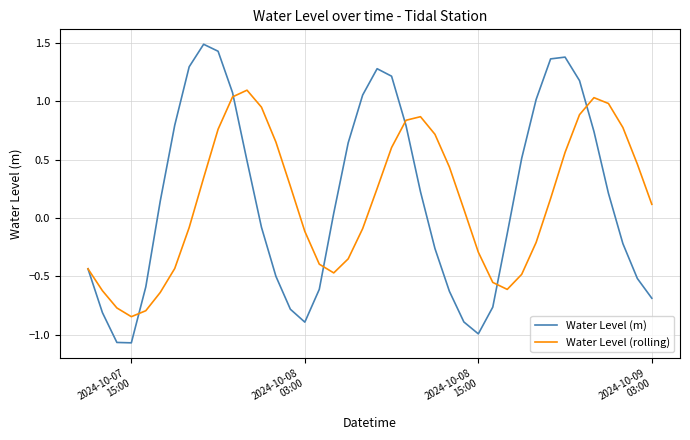

Count the number of categories in the chart.

40